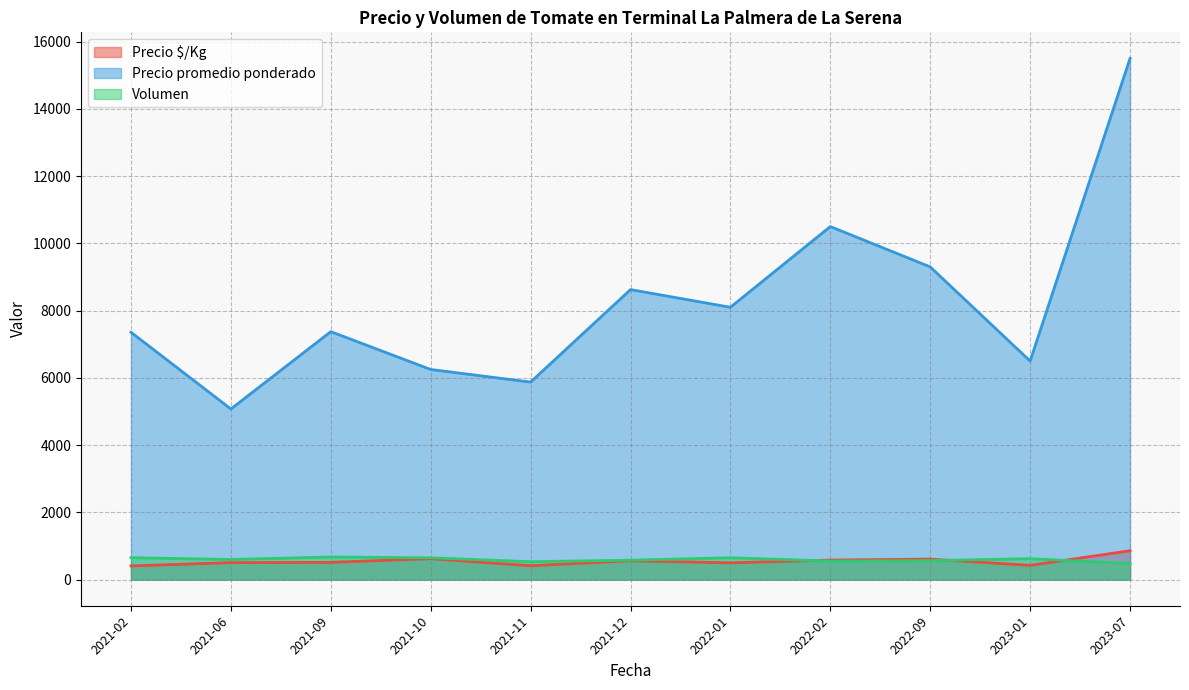

Which series changed the most between 2023-01 and 2023-01?

Precio promedio ponderado